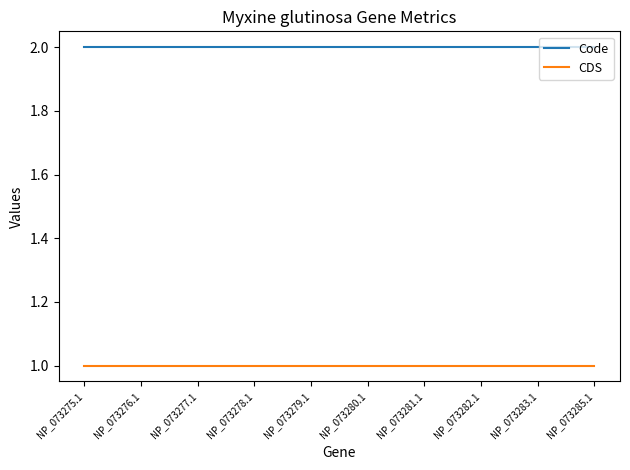

What is the sum of the CDS values at NP_073276.1 and NP_073277.1?

2